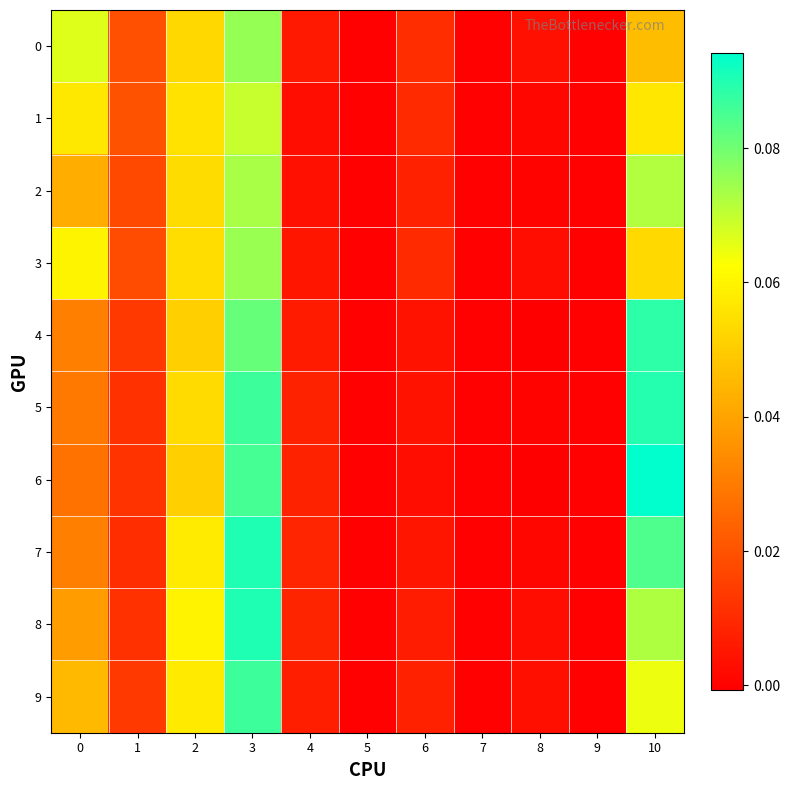

At how many categories does at least one series exceed 0?

8